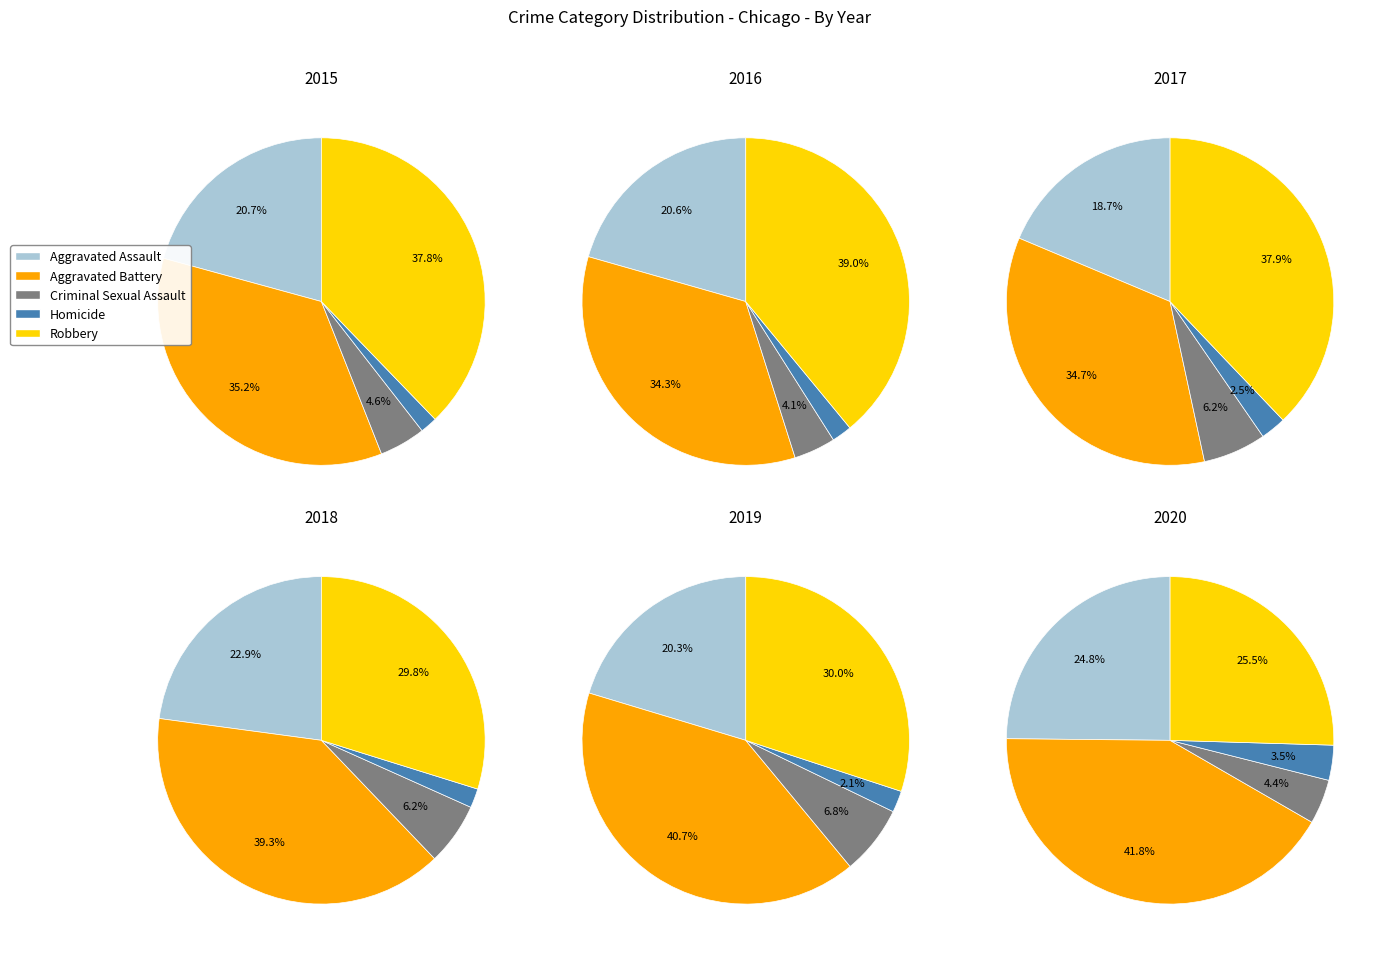

Which slice is the largest?

Robbery